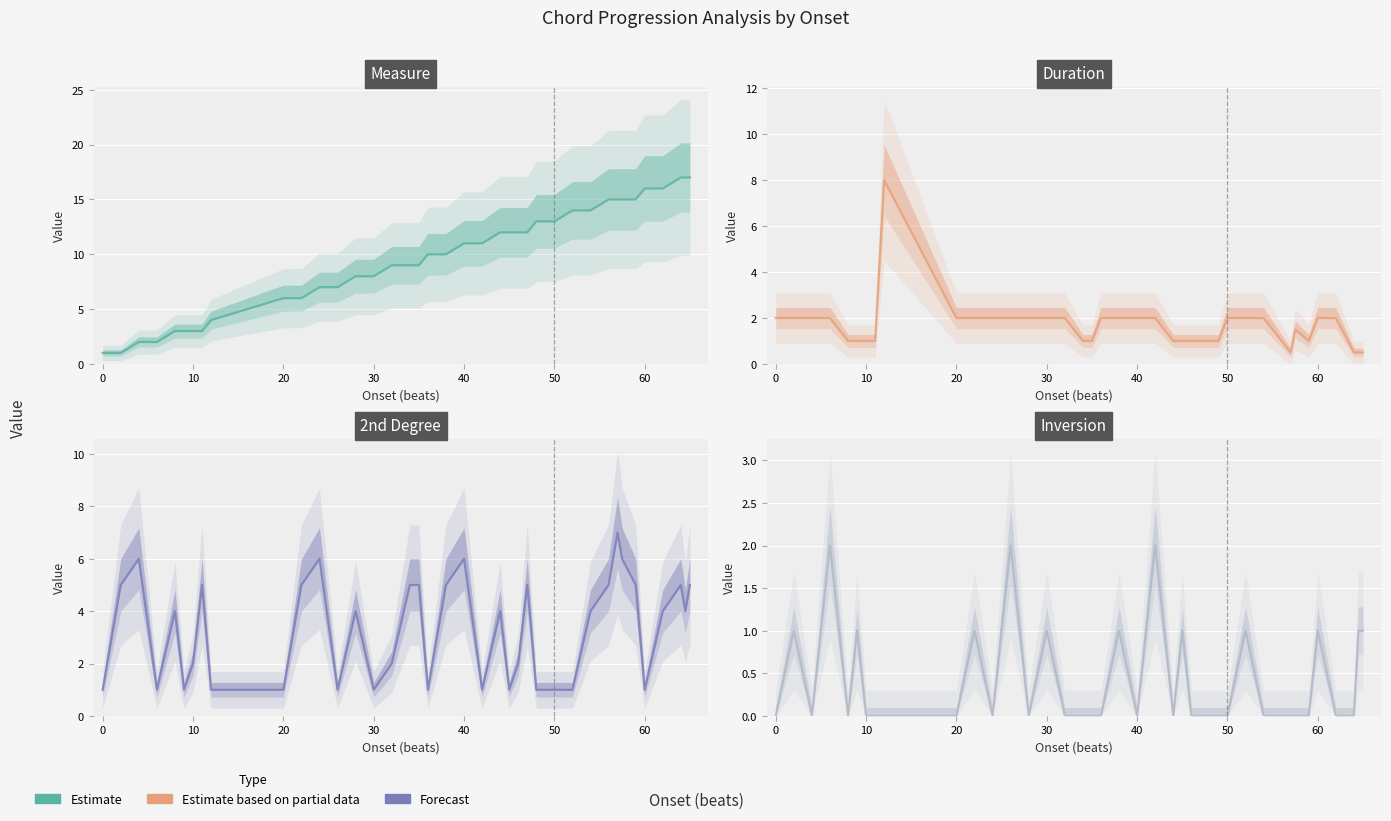

Reading left to right, list all the values displayed in this chart.

Measure: 1.0	1.0	2.0	2.0	3.0	3.0	3.0	3.0	4.0	6.0	6.0	7.0	7.0	8.0	8.0	9.0	9.0	9.0	10.0	10.0	11.0	11.0	12.0	12.0	12.0	12.0	13.0	13.0	13.0	14.0	14.0	15.0	15.0	15.0	15.0	16.0	16.0	17.0	17.0	17.0
Duration: 2.0	2.0	2.0	2.0	1.0	1.0	1.0	1.0	8.0	2.0	2.0	2.0	2.0	2.0	2.0	2.0	1.0	1.0	2.0	2.0	2.0	2.0	1.0	1.0	1.0	1.0	1.0	1.0	2.0	2.0	2.0	1.0	0.5	1.5	1.0	2.0	2.0	0.5	0.5	0.5
2nd Degree: 1.0	5.0	6.0	1.0	4.0	1.0	2.0	5.0	1.0	1.0	5.0	6.0	1.0	4.0	1.0	2.0	5.0	5.0	1.0	5.0	6.0	1.0	4.0	1.0	2.0	5.0	1.0	1.0	1.0	1.0	4.0	5.0	7.0	6.0	5.0	1.0	4.0	5.0	4.0	5.0
Inversion: 0.0	1.0	0.0	2.0	0.0	1.0	0.0	0.0	0.0	0.0	1.0	0.0	2.0	0.0	1.0	0.0	0.0	0.0	0.0	1.0	0.0	2.0	0.0	1.0	0.0	0.0	0.0	0.0	0.0	1.0	0.0	0.0	0.0	0.0	0.0	1.0	0.0	0.0	1.0	1.0